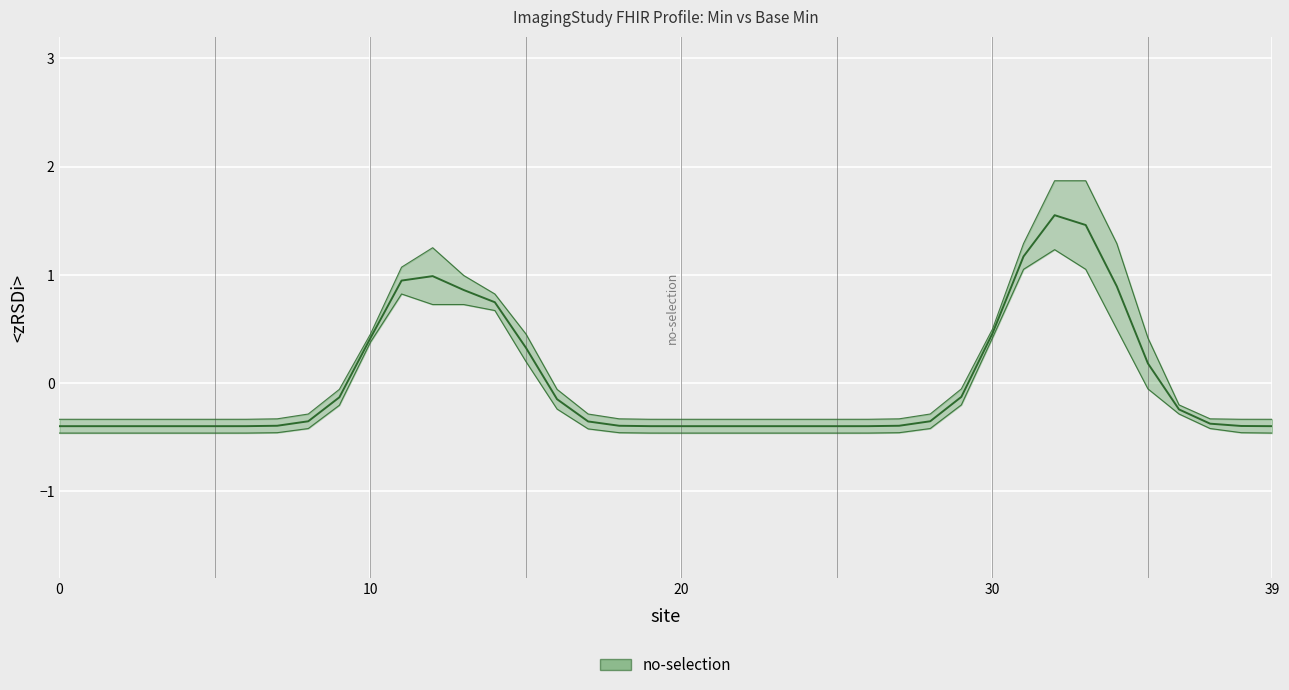

Reading left to right, extract all data points from this chart.

-0.4	-0.4	-0.4	-0.4	-0.4	-0.4	-0.4	-0.4	-0.4	-0.1	0.4	0.9	1.0	0.9	0.7	0.3	-0.1	-0.4	-0.4	-0.4	-0.4	-0.4	-0.4	-0.4	-0.4	-0.4	-0.4	-0.4	-0.4	-0.1	0.5	1.2	1.6	1.5	0.9	0.2	-0.2	-0.4	-0.4	-0.4